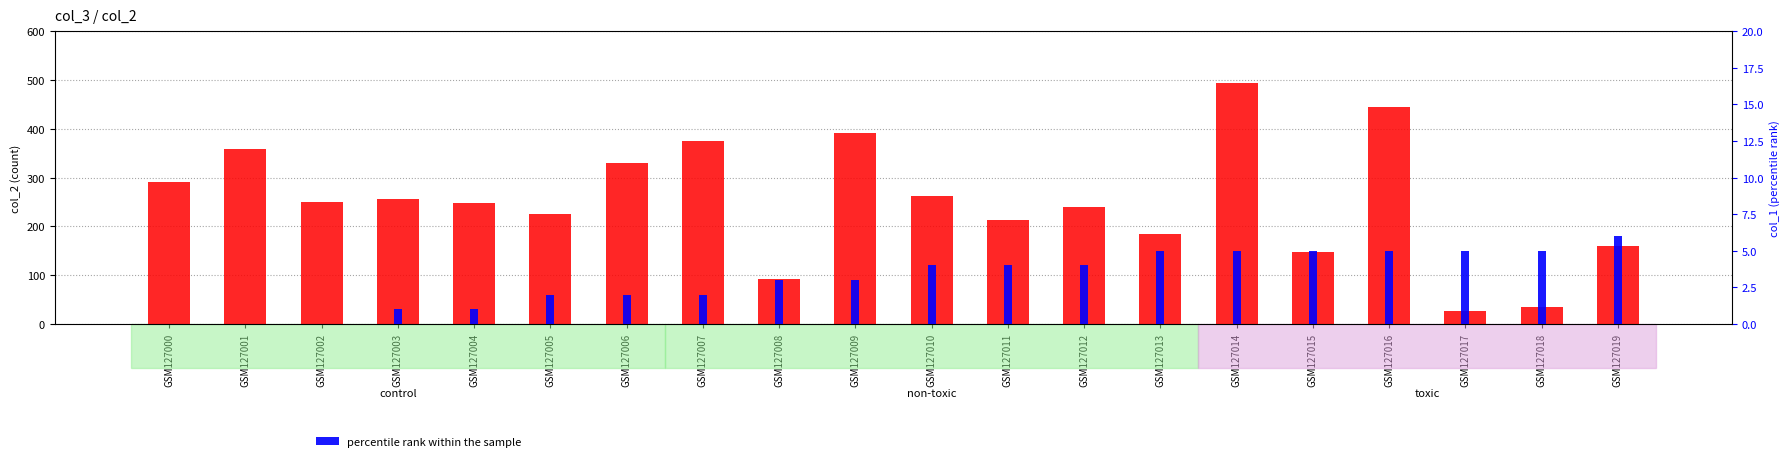

Is it true that count equals 402 at GSM127003?

False